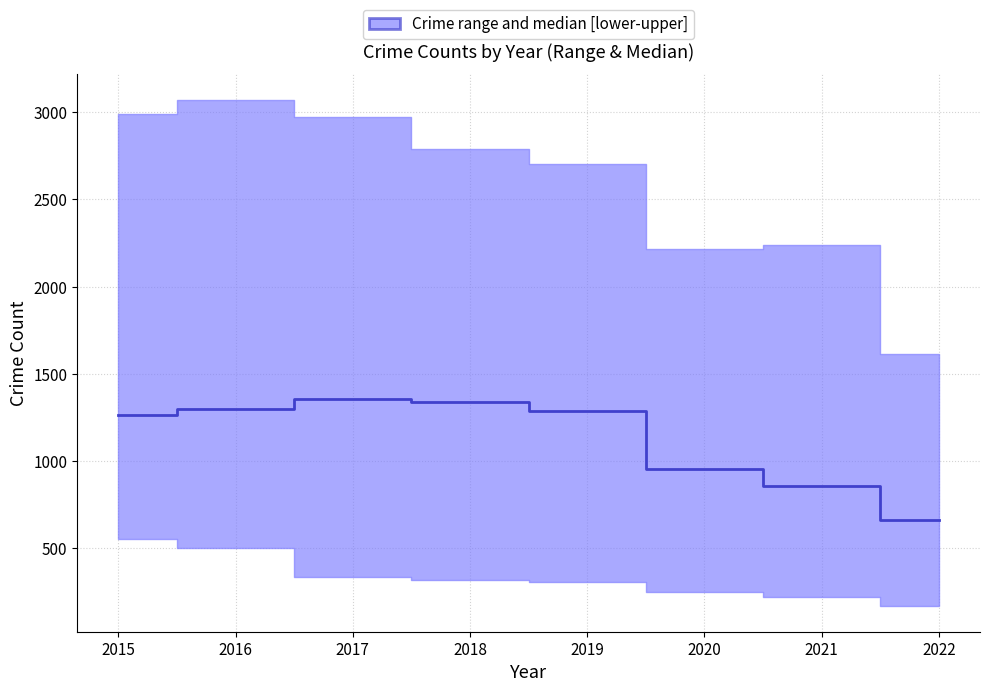

How many points are higher than both their immediate neighbors (excluding endpoints)?

1